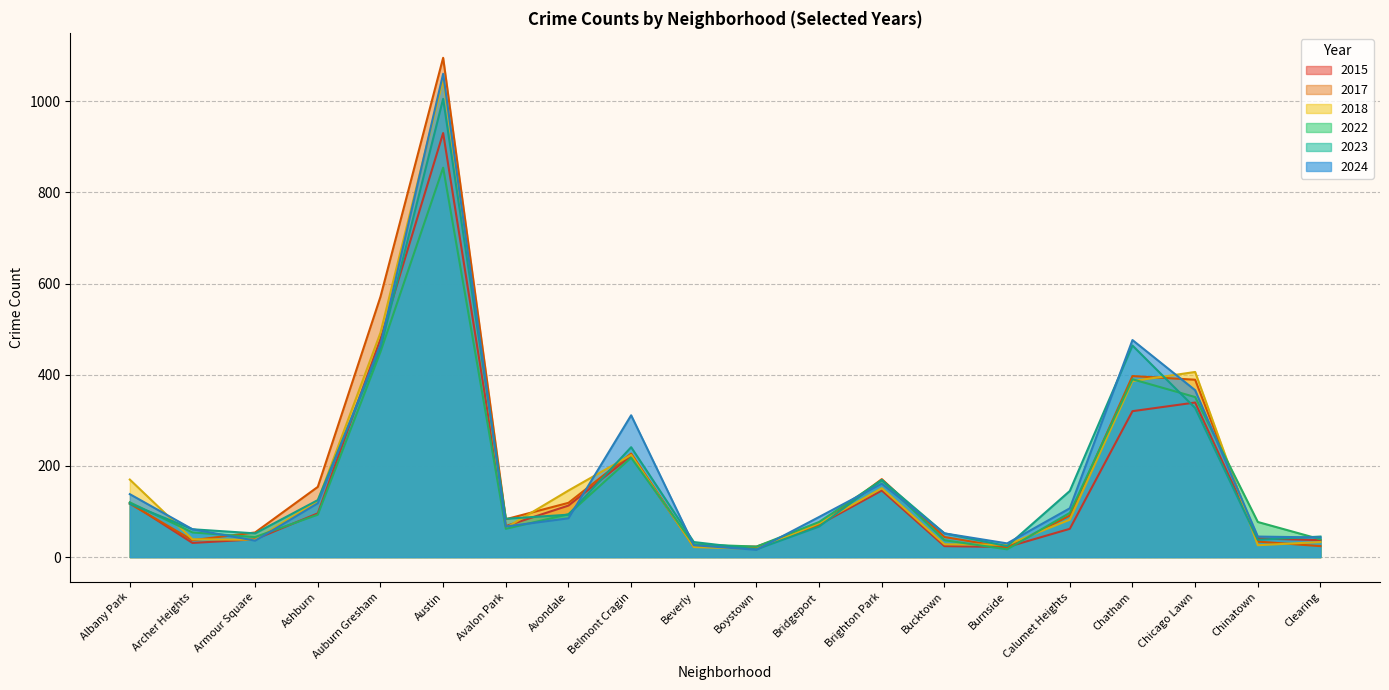

Reading left to right, what are all the values shown in this chart?

2024: 138	61	36	118	466	1060	67	85	311	26	16	88	161	52	30	107	476	366	45	43
2022: 120	54	44	93	450	854	62	94	218	28	23	77	169	37	17	97	390	351	77	39
2023: 117	61	52	125	458	1005	84	93	241	33	17	67	169	52	24	145	464	327	38	45
2017: 117	37	54	154	571	1095	83	119	227	23	21	69	171	44	21	91	397	389	34	24
2018: 170	39	38	123	492	1048	64	146	224	22	18	74	151	28	27	82	386	406	26	33
2015: 119	31	39	96	478	930	68	113	222	23	23	71	146	24	22	62	320	339	41	37